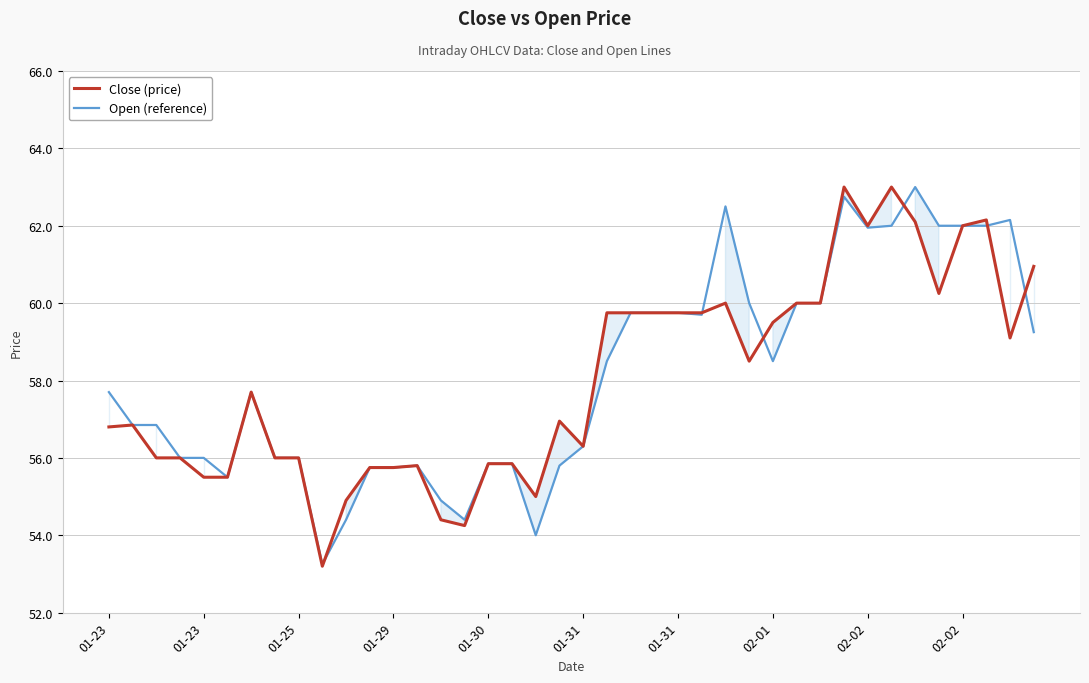

What value does the Open (reference) series have at 13?

55.8